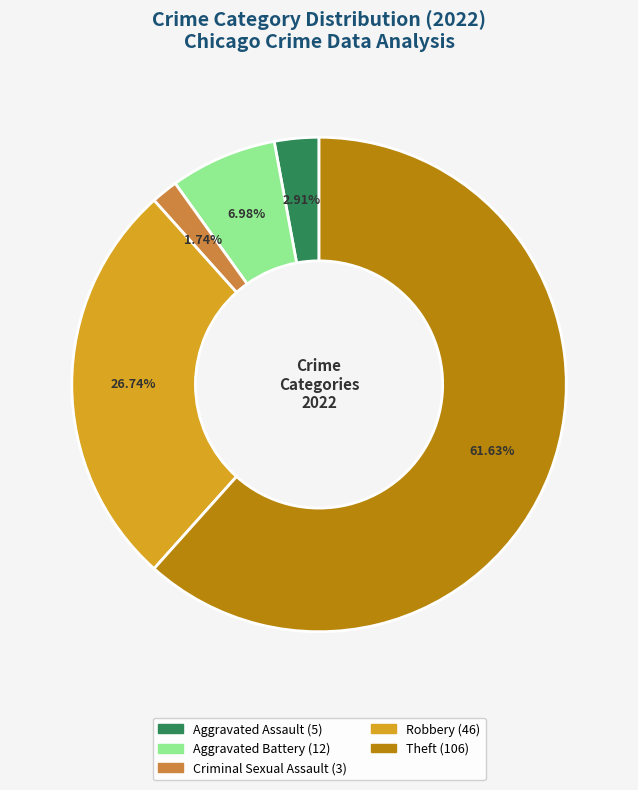

How many segments does this pie chart have?

5